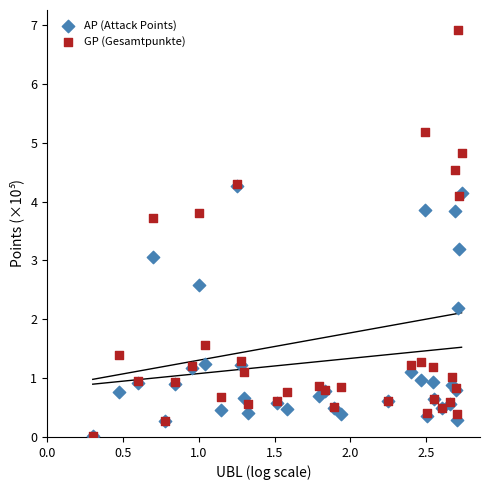

In the AP (Attack Points) series, what Y value is closest to 2?

2.2